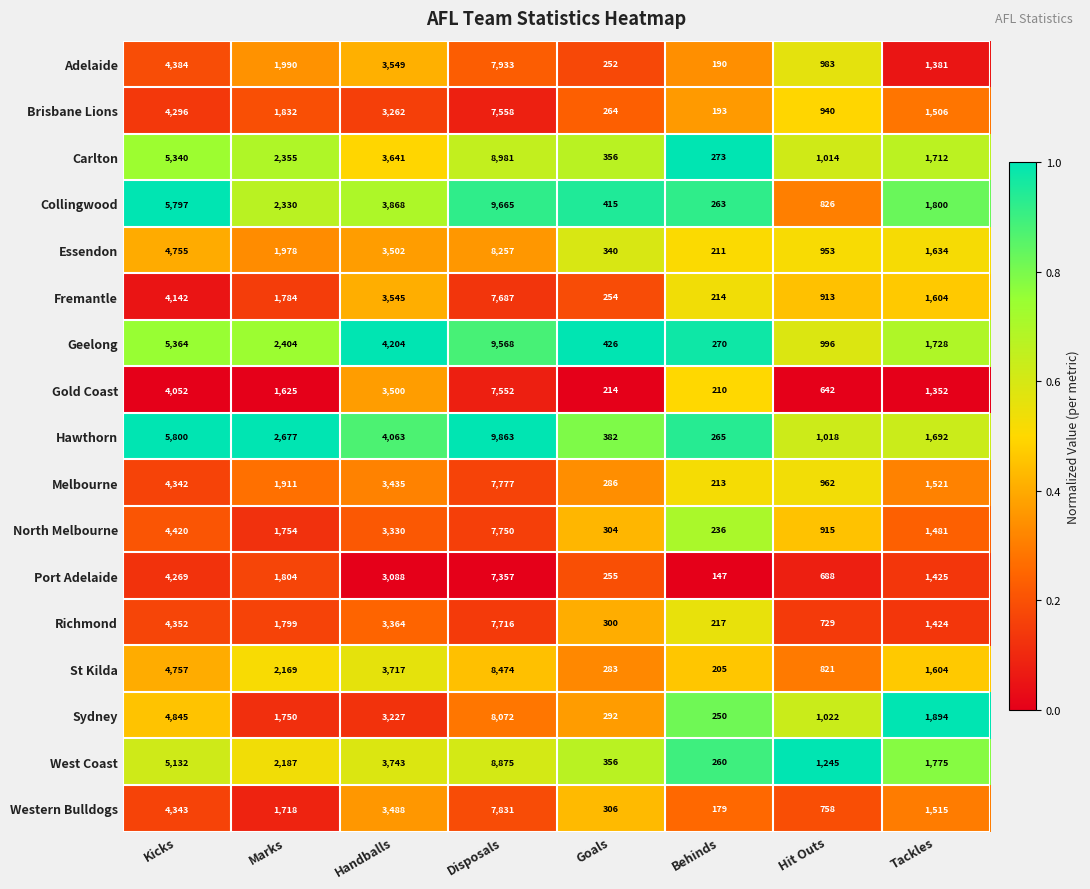

Rank the series by their maximum value, from lowest to highest.

Port Adelaide, Gold Coast, Brisbane Lions, Fremantle, Richmond, North Melbourne, Melbourne, Western Bulldogs, Adelaide, Sydney, Essendon, St Kilda, West Coast, Carlton, Geelong, Collingwood, Hawthorn